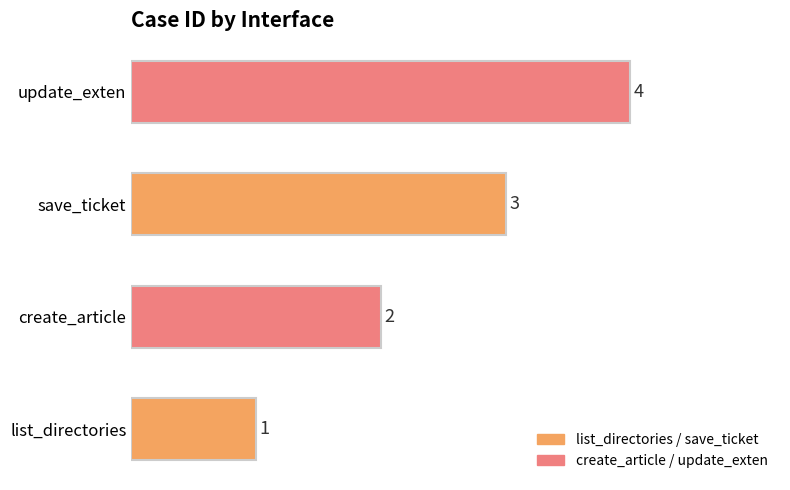

Which label corresponds to the largest value in the chart?

update_exten